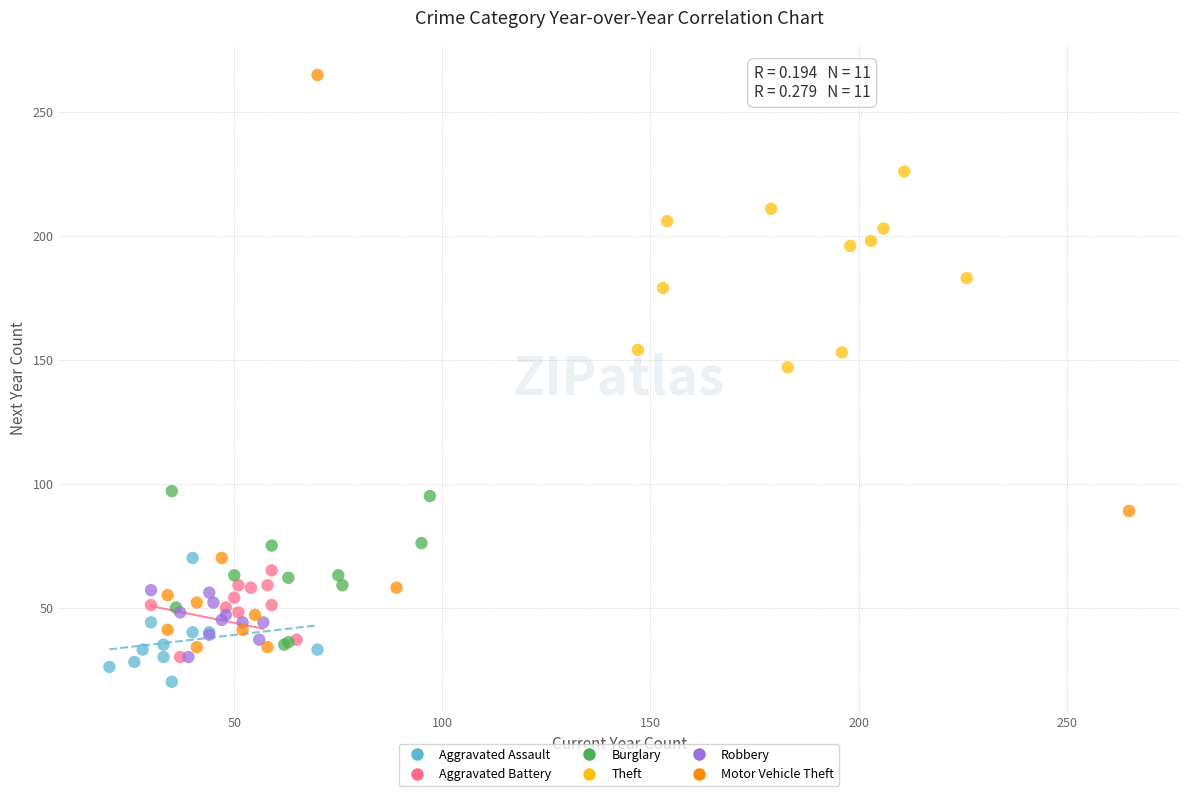

What are all the series names shown in the legend?

Aggravated Assault, Aggravated Battery, Burglary, Theft, Robbery, Motor Vehicle Theft